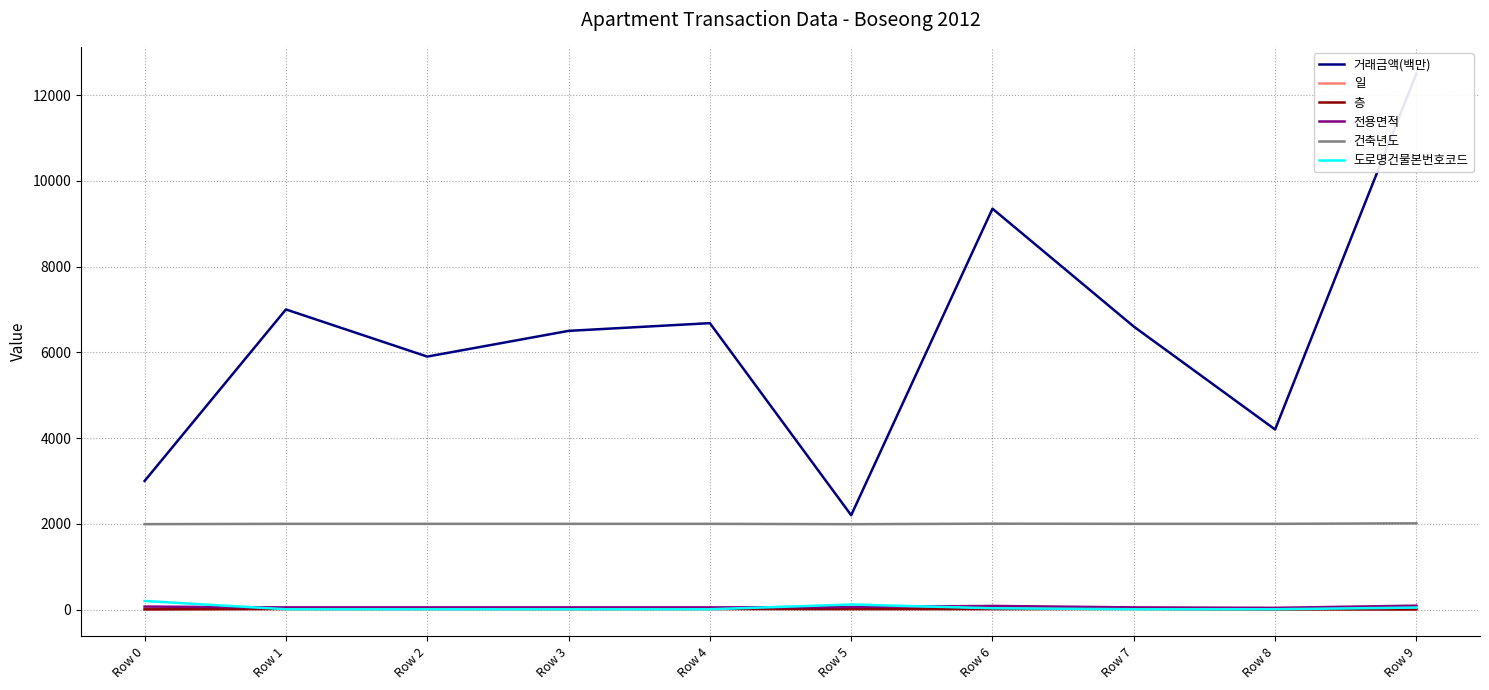

Which series has the largest total across all categories?

거래금액(백만)